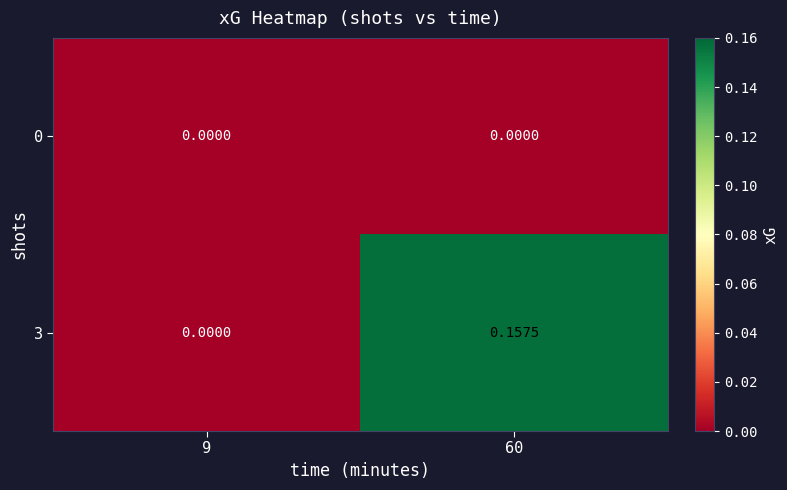

Which series has the largest range (max minus min)?

3